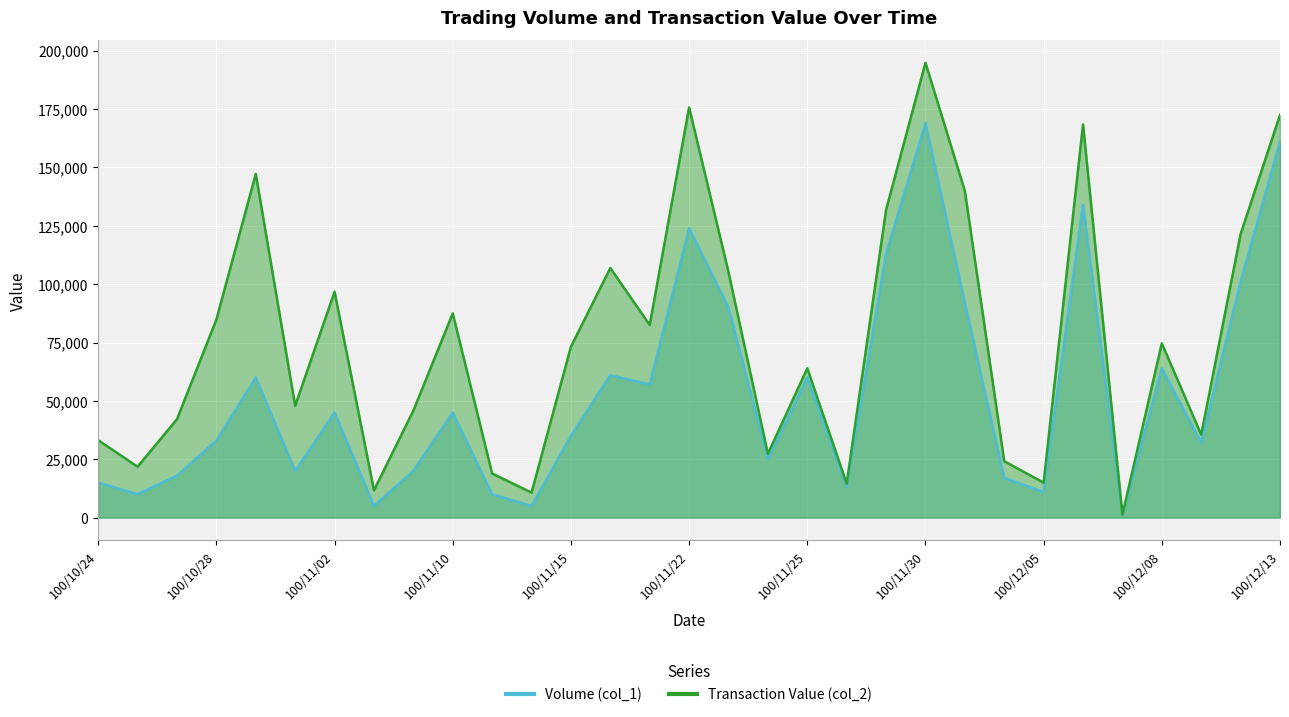

Which series changed the most between 100/11/10 and 100/11/18?

Transaction Value (col_2)